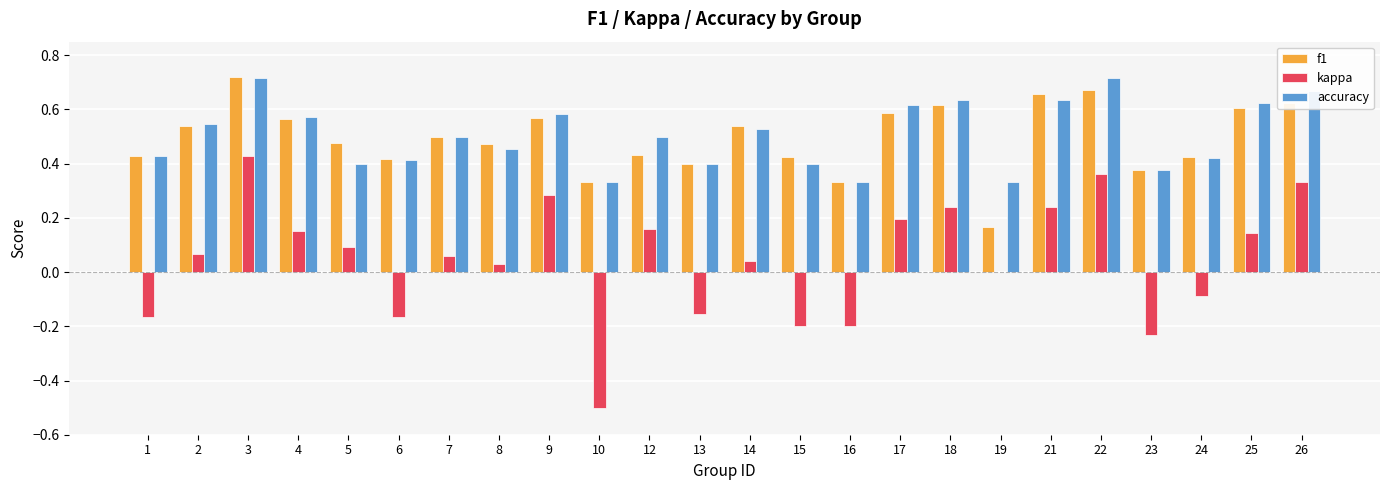

Is the value of kappa at 6 greater than the value of f1 at 22?

No